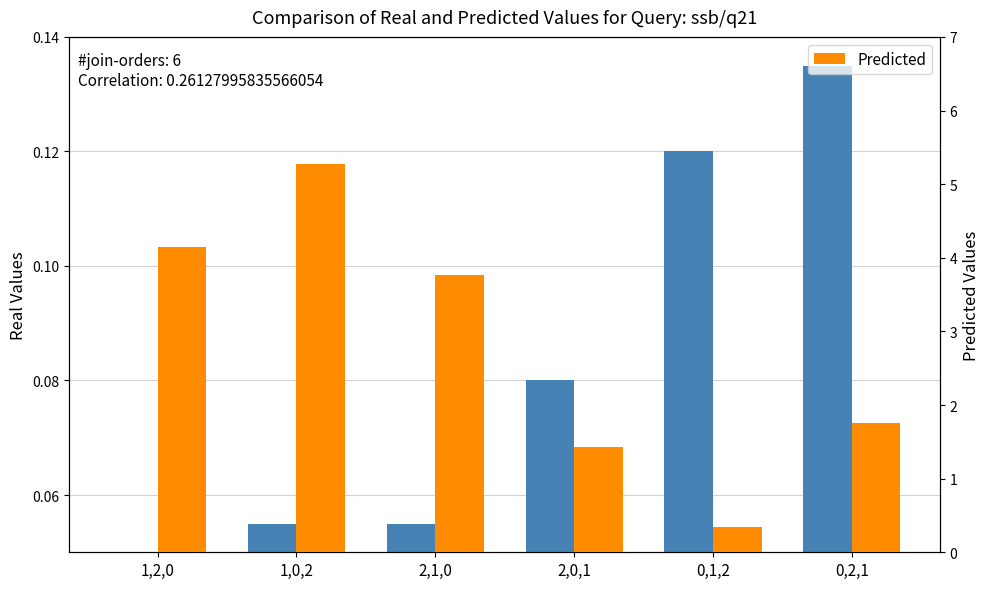

The value of Real Values at 1,2,0 is -0.1. True or false?

False